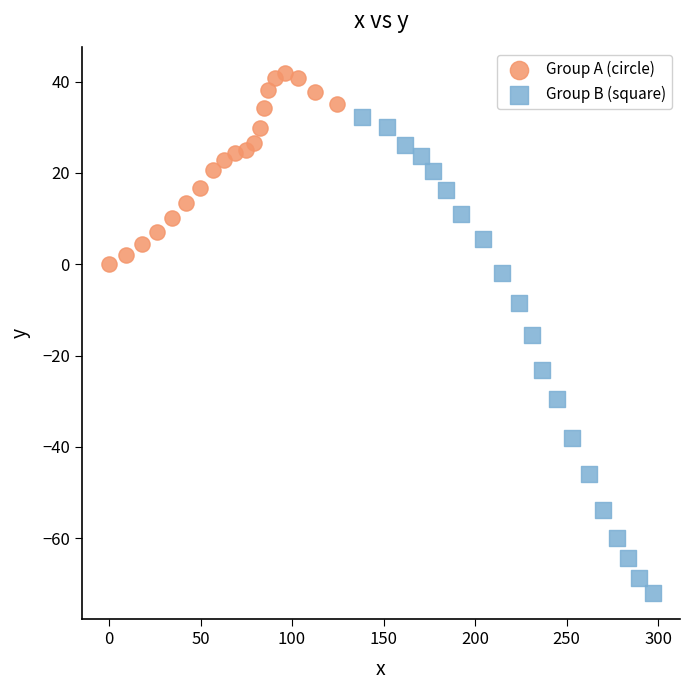

Which series contains the lowest Y value?

Group B (square)